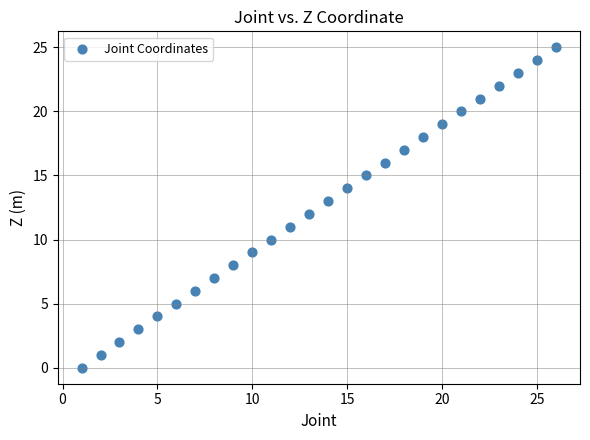

What is the range of Y values (max minus min)?

25